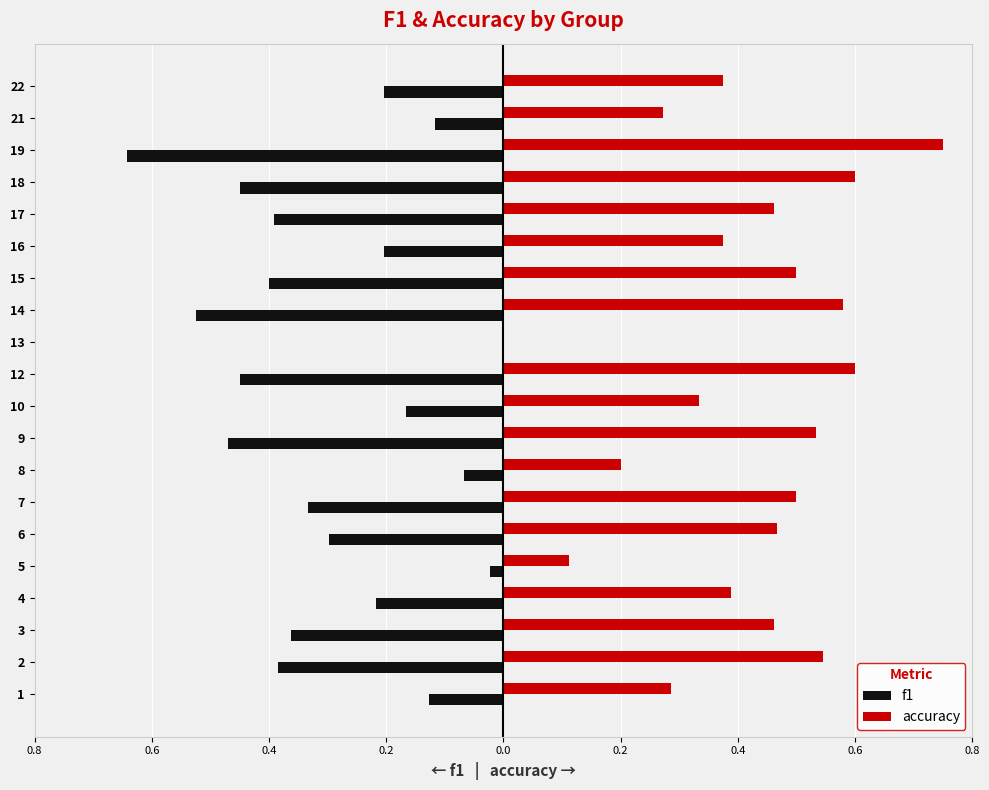

What are all the series names shown in the legend?

f1, accuracy